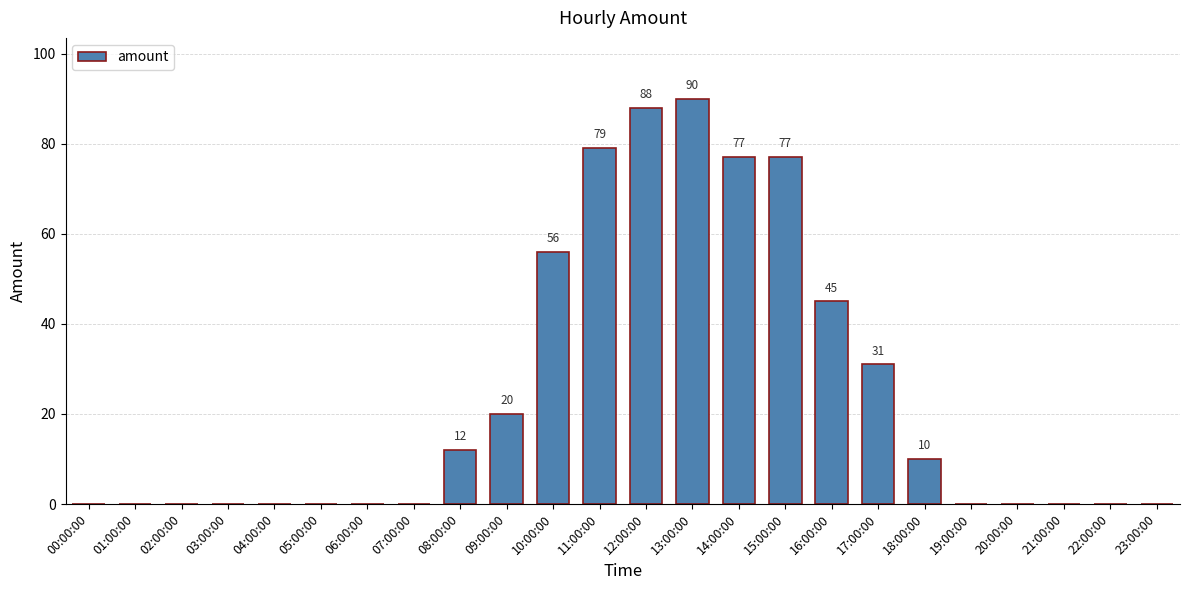

Reading right to left, what are all the values shown in this chart?

0.0	0.0	0.0	0.0	0.0	10.0	31.0	45.0	77.0	77.0	90.0	88.0	79.0	56.0	20.0	12.0	0.0	0.0	0.0	0.0	0.0	0.0	0.0	0.0